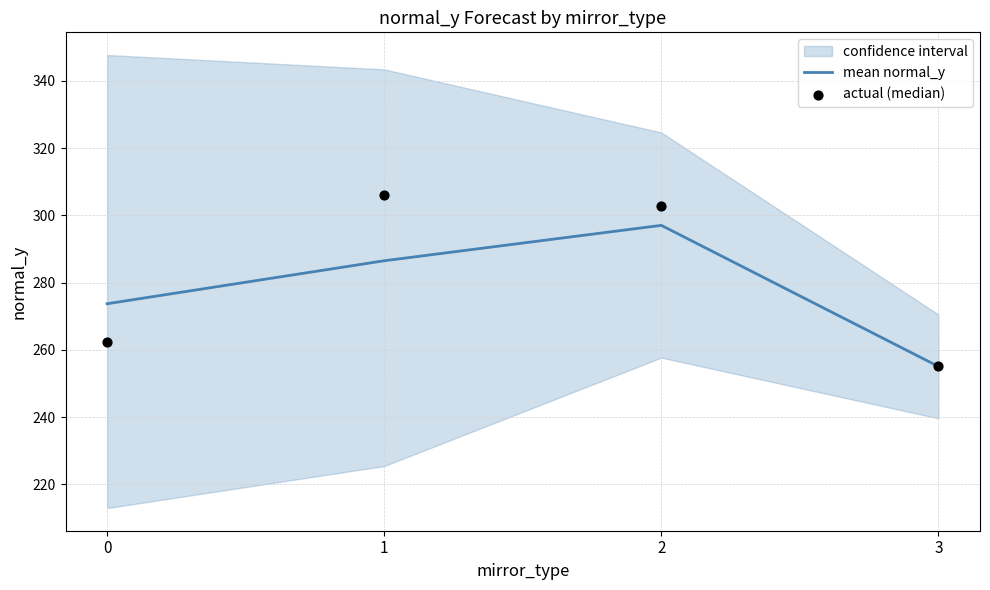

Which category has the lowest value in the mean normal_y series?

3